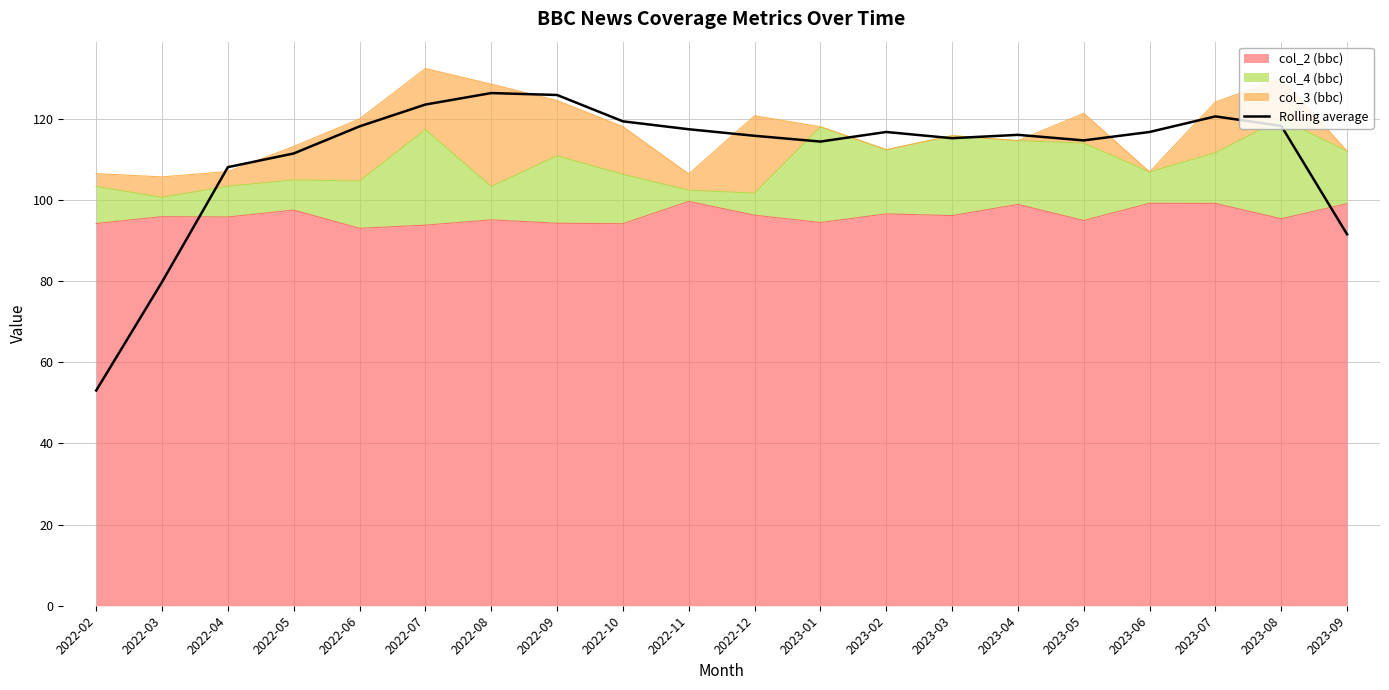

Count the number of categories in the chart.

20